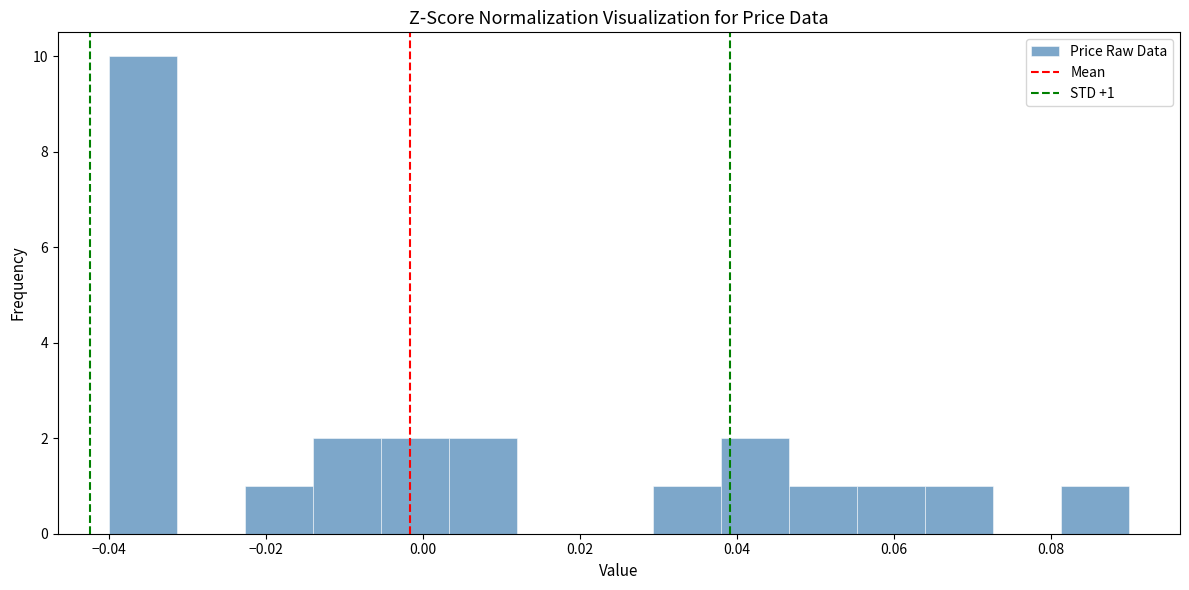

Over which range of the x-axis is the bar tallest?

-0.040 to -0.032